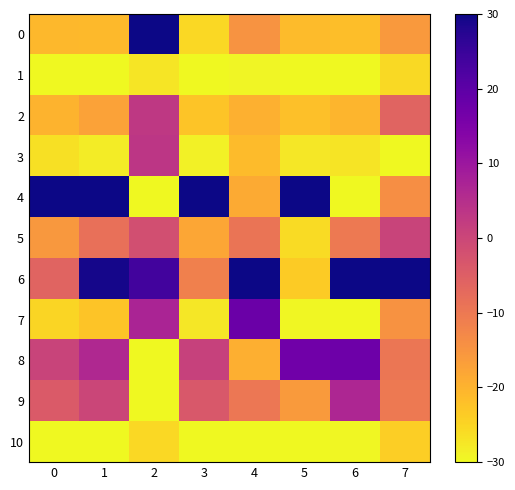

What is the total value across all series at 1?

-92.0